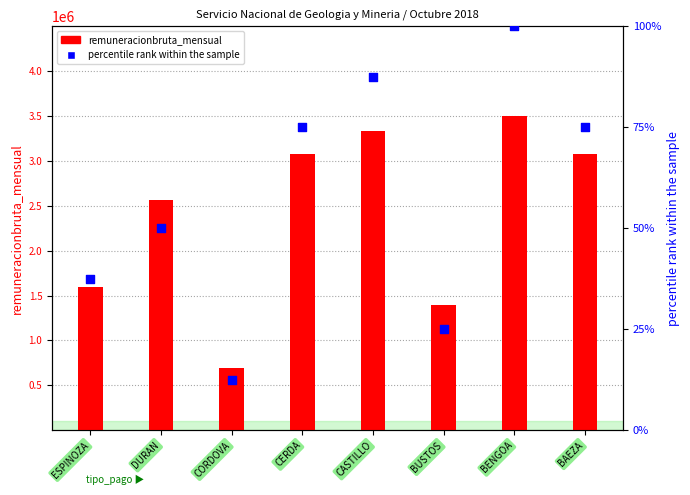

What is the total value across all series at CASTILLO?

3333420.5